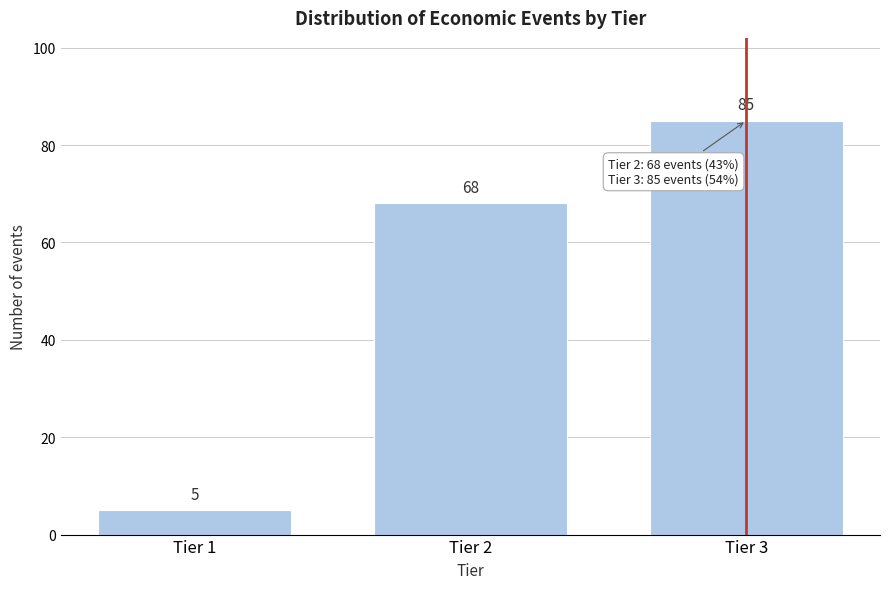

Reading right to left, extract all data points from this chart.

85	68	5